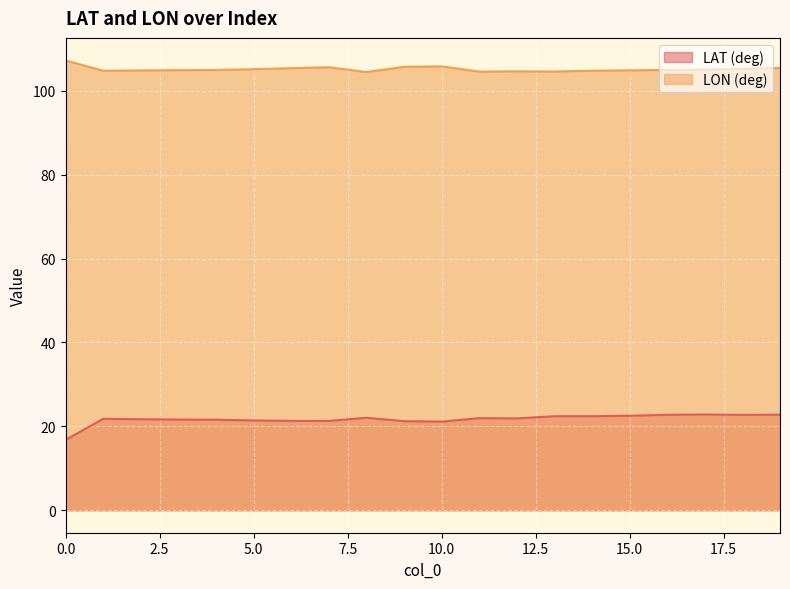

Reading right to left, extract all data points from this chart.

LAT (deg): 22.8	22.7	22.8	22.8	22.5	22.4	22.4	21.9	22.0	21.1	21.2	22.1	21.3	21.3	21.4	21.6	21.6	21.7	21.8	16.8
LON (deg): 105.5	105.3	105.1	105.0	104.9	104.8	104.6	104.7	104.6	105.8	105.7	104.5	105.6	105.4	105.2	105.0	104.9	104.9	104.8	107.3